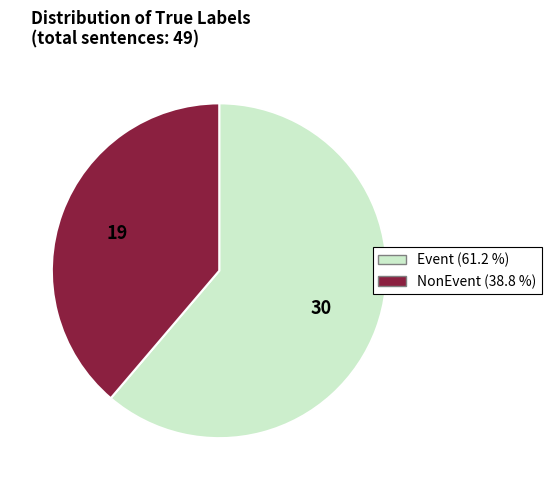

Which has a higher value, Event or NonEvent?

Event